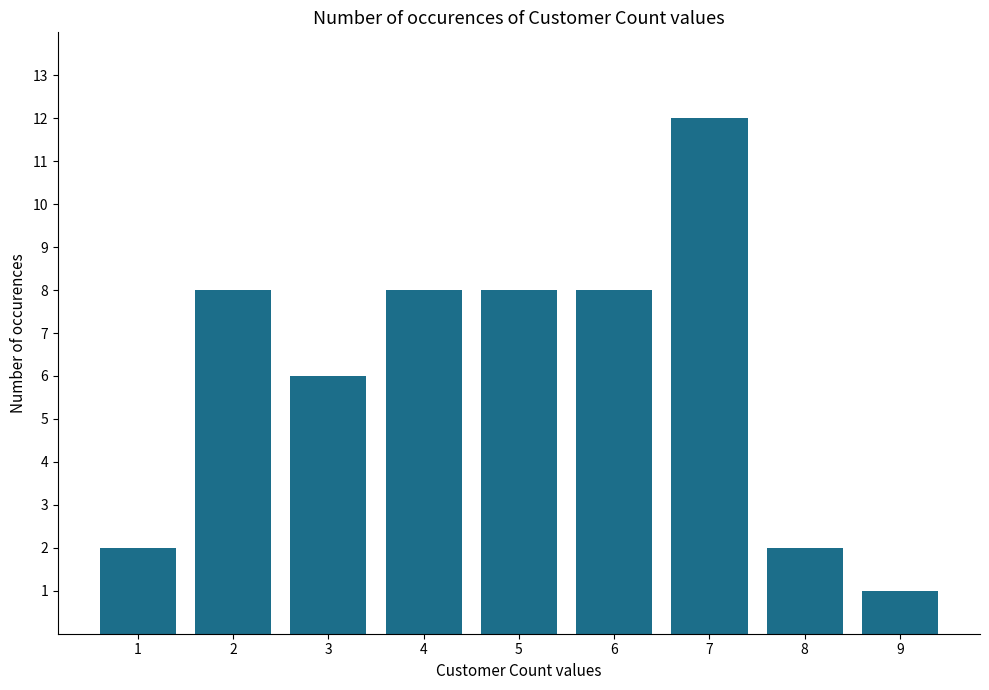

What is the value of the 7th bar from the left?

12